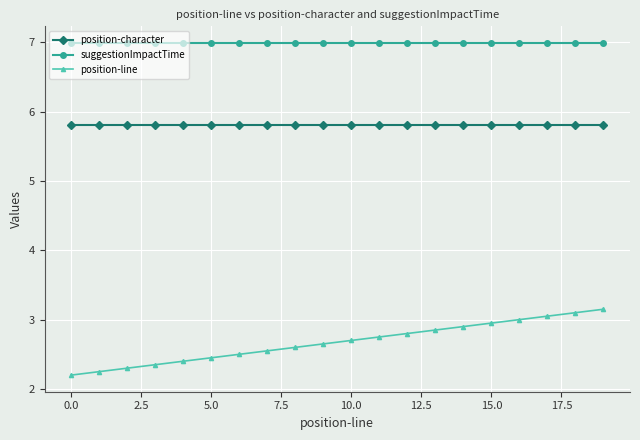

What is the minimum value for suggestionImpactTime?

7.0